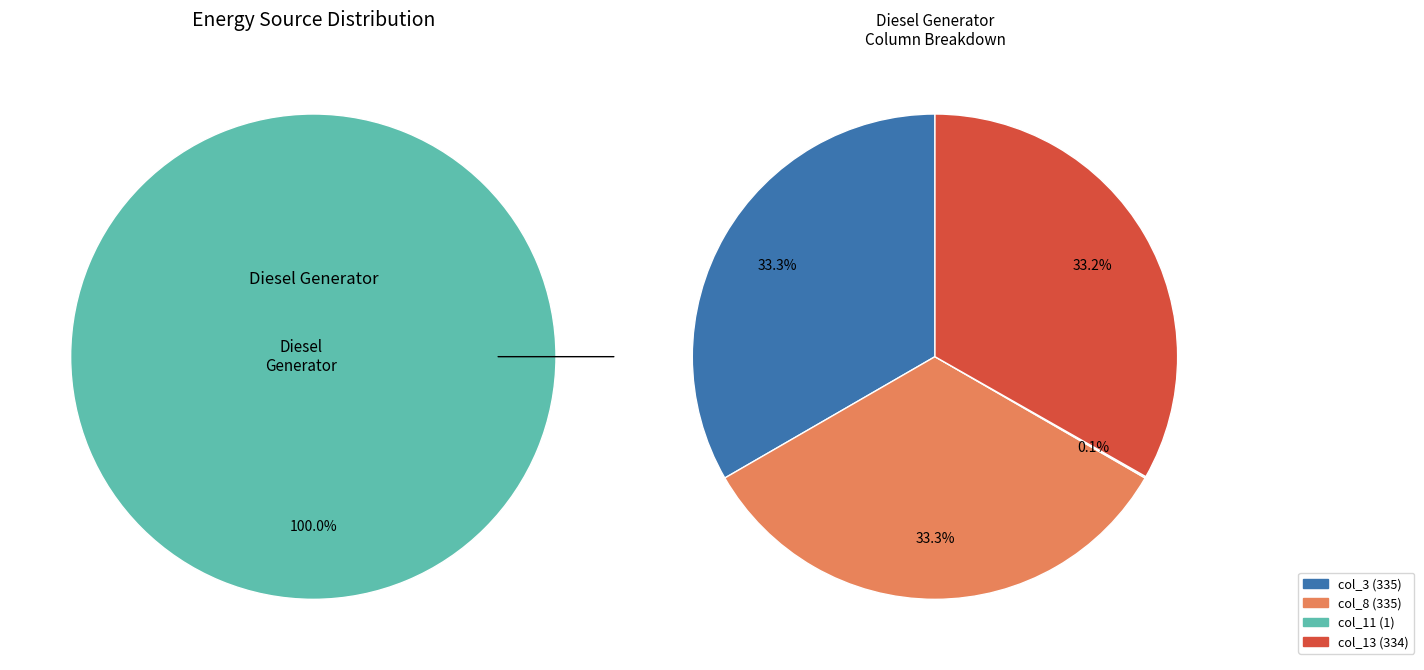

Is it true that Diesel Generator is 92% of the pie?

False